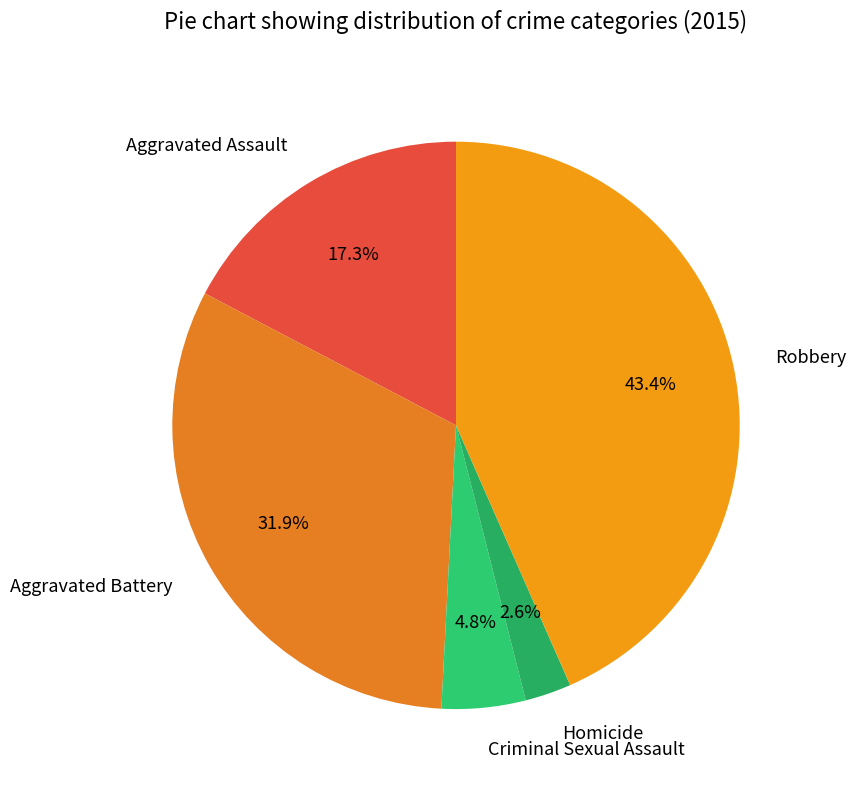

Rank the categories by value from lowest to highest.

Homicide, Criminal Sexual Assault, Aggravated Assault, Aggravated Battery, Robbery